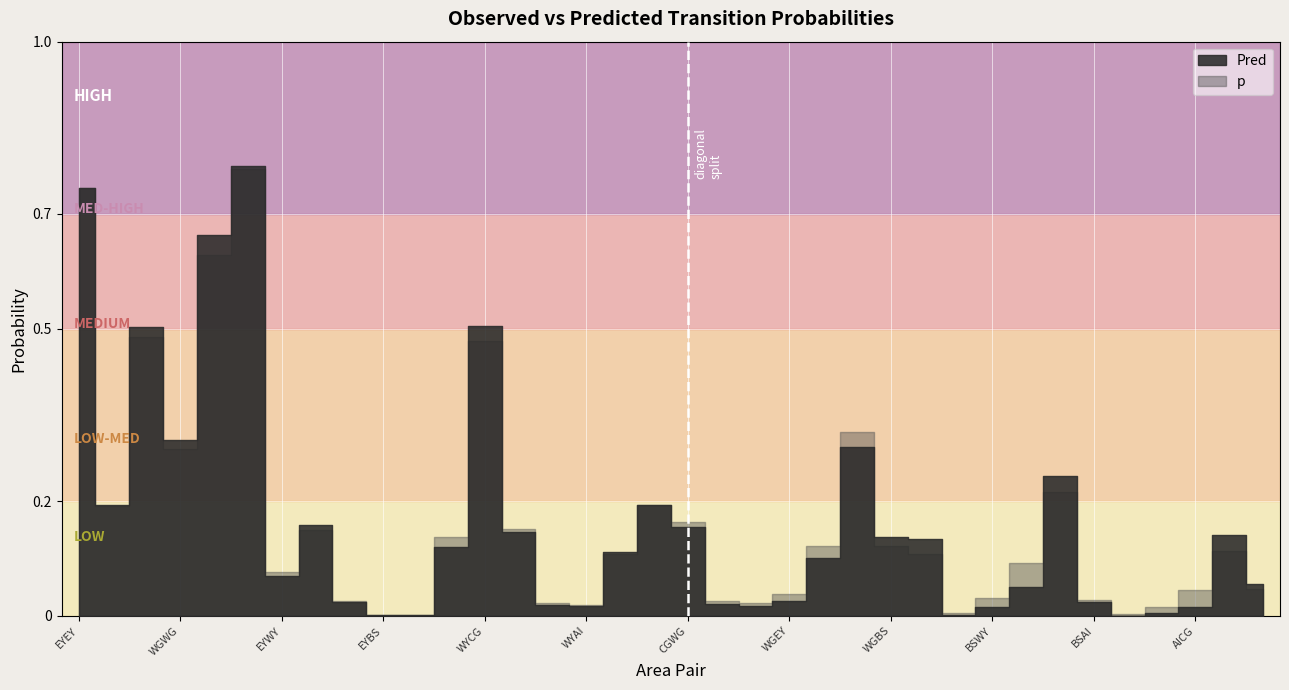

Between EYEY and EYWY, which series saw the biggest shift?

Pred